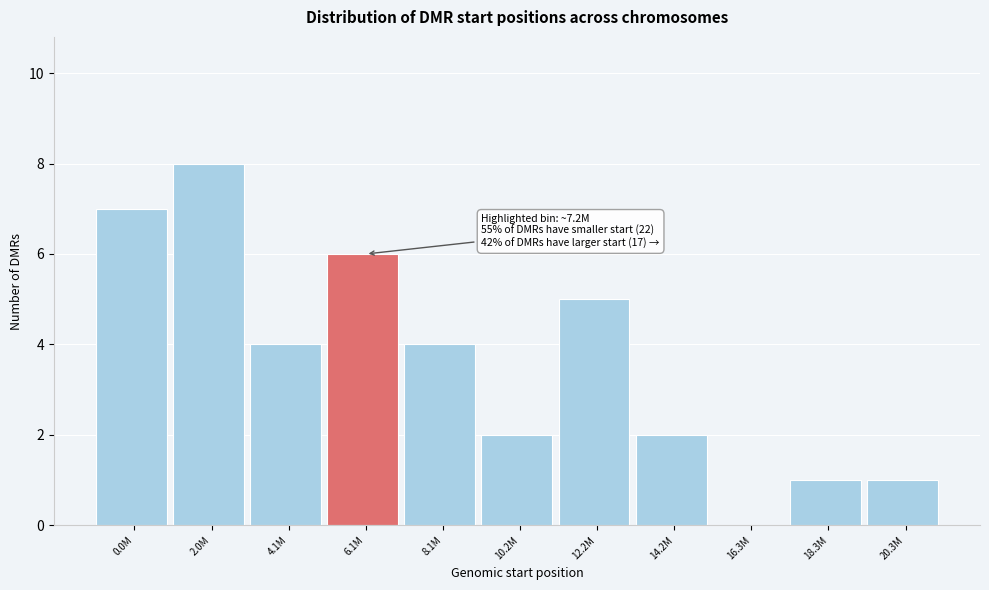

Reading right to left, what are all the values shown in this chart?

20.3M=1	18.3M=1	16.3M=0	14.2M=2	12.2M=5	10.2M=2	8.1M=4	6.1M=6	4.1M=4	2.0M=8	0.0M=7